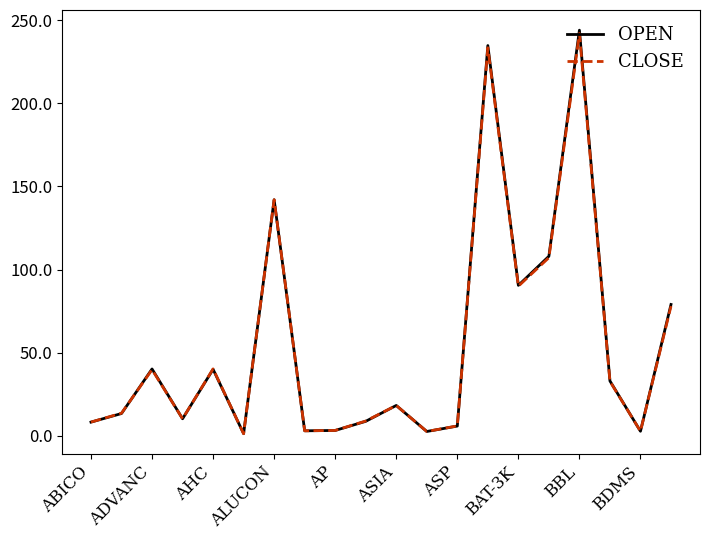

What is the maximum value shown in the chart?

244.0